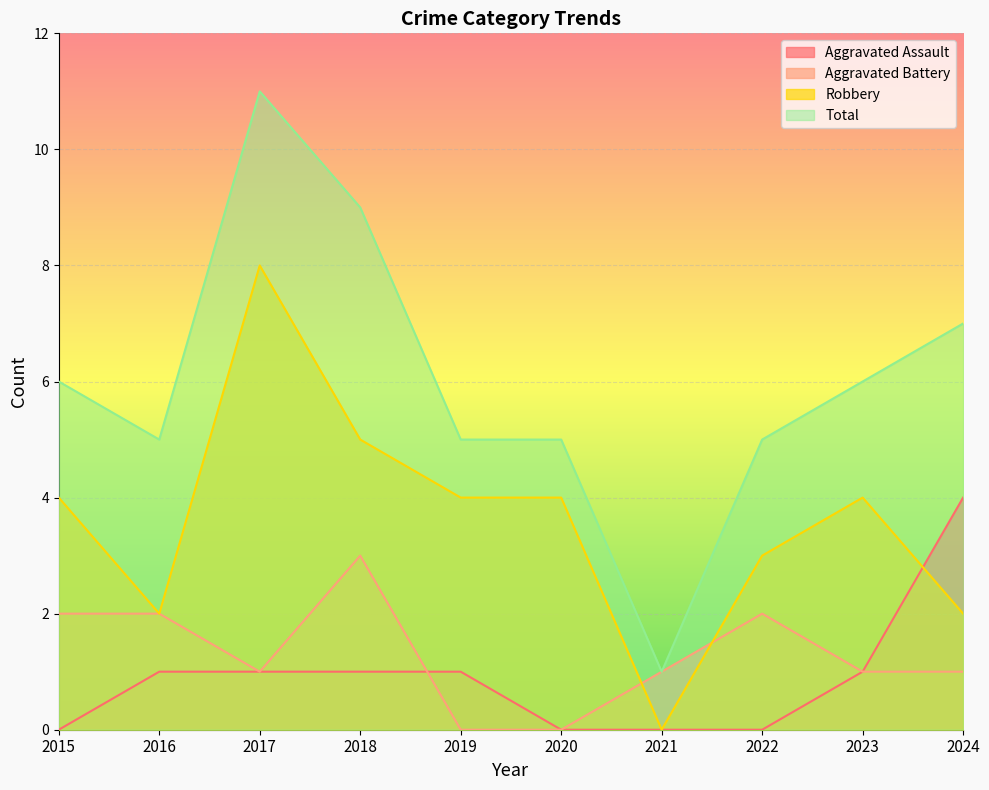

How many lines are shown in the chart?

4